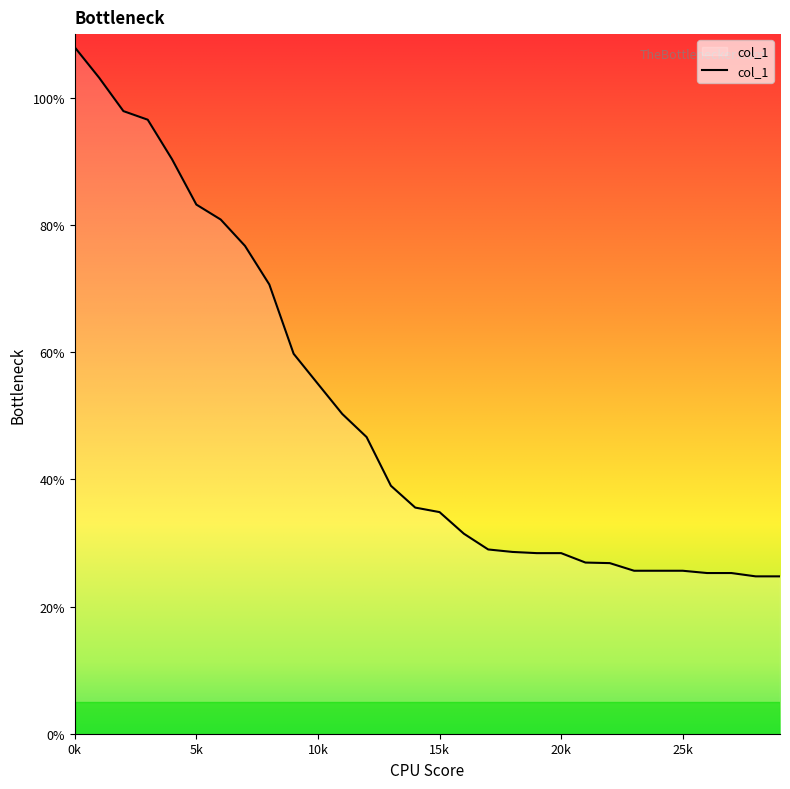

What is the difference between the second highest and second lowest values?

78.4